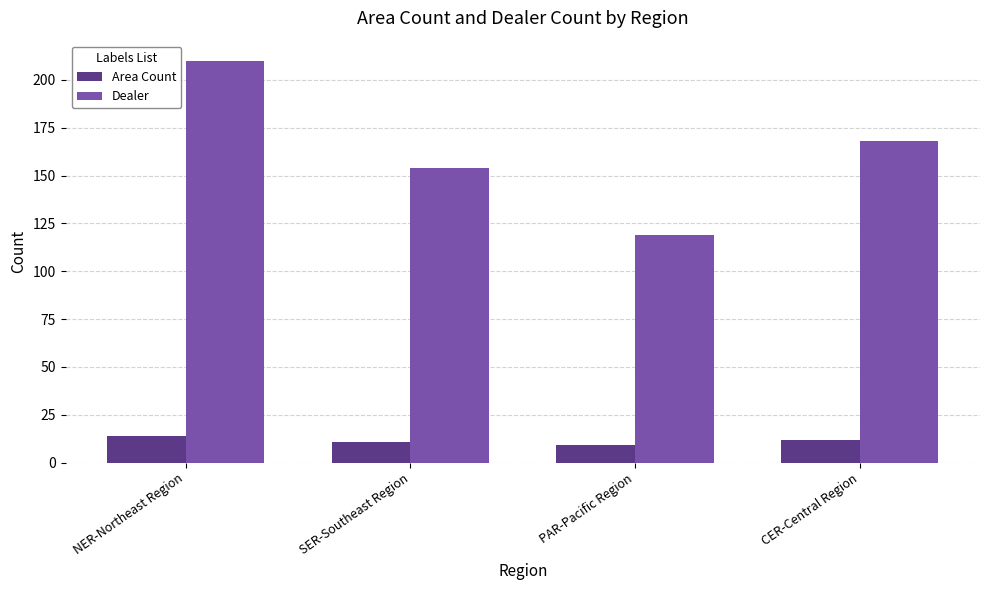

What is the spread (max minus min) of values at CER-Central Region?

156